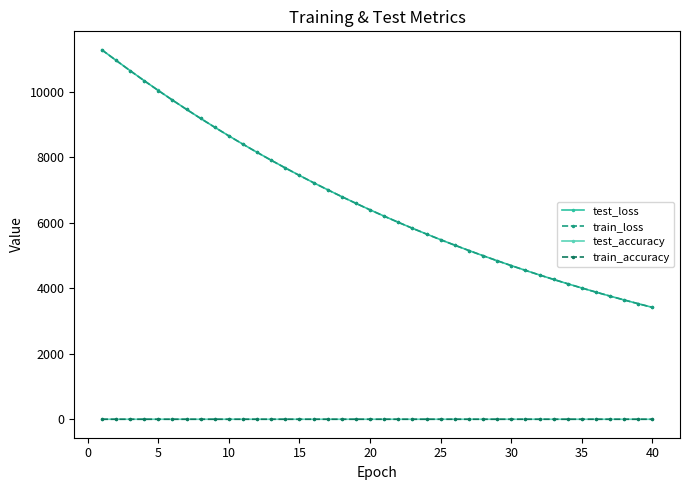

At how many categories does at least one series exceed 1846?

40